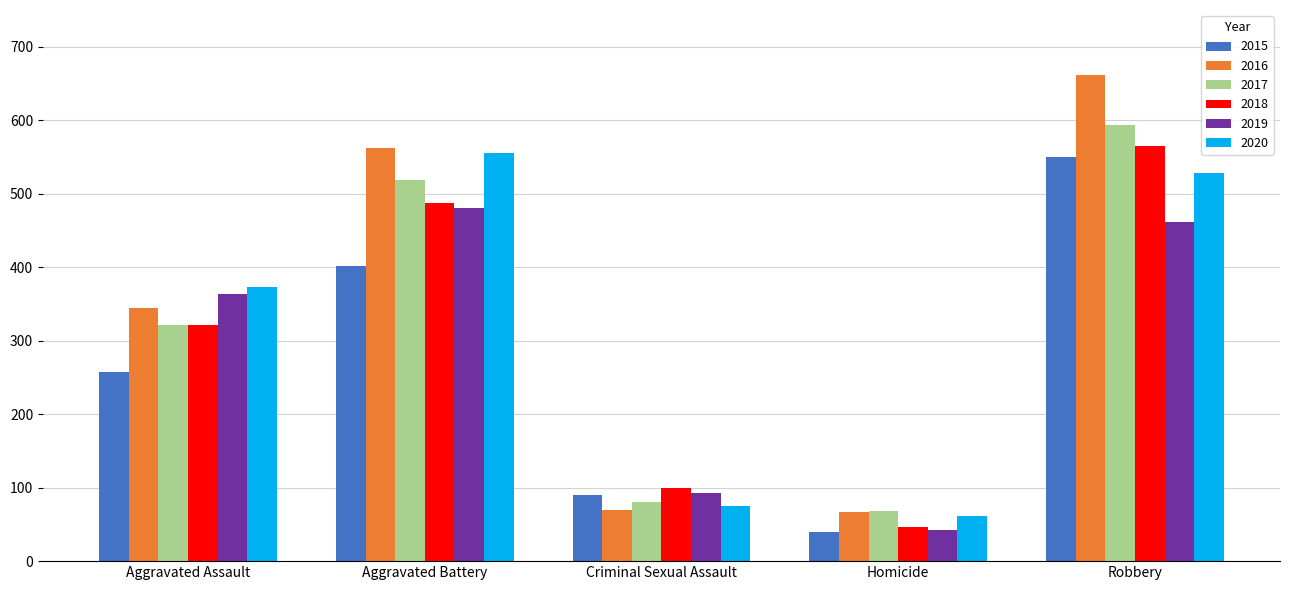

What is the lowest value of the 2016 series?

67